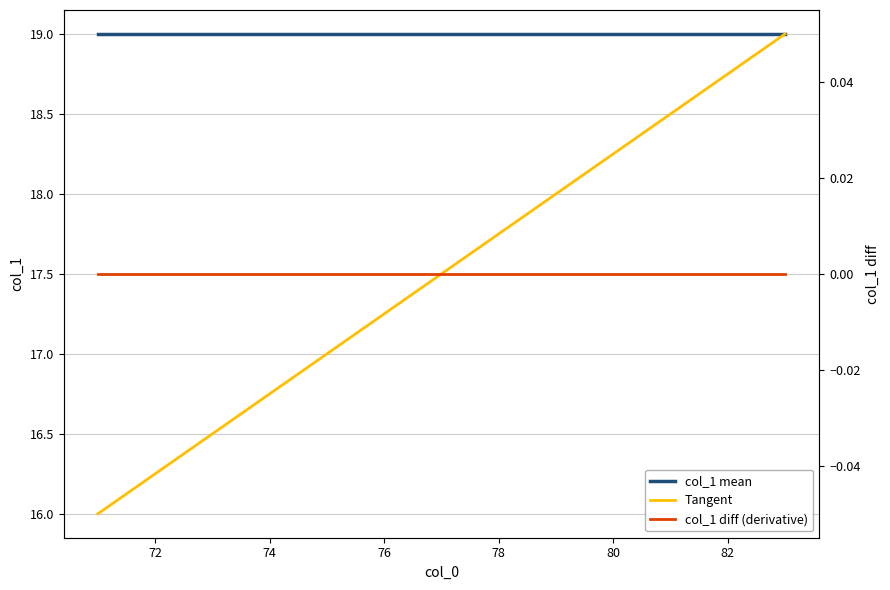

True or false: col_1 diff (derivative) and Tangent intersect in this chart.

False